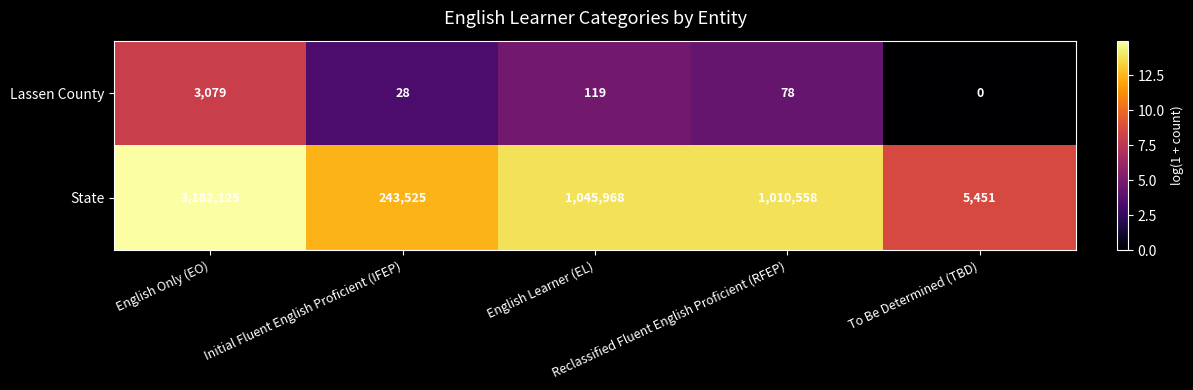

Which series has the largest range (max minus min)?

State